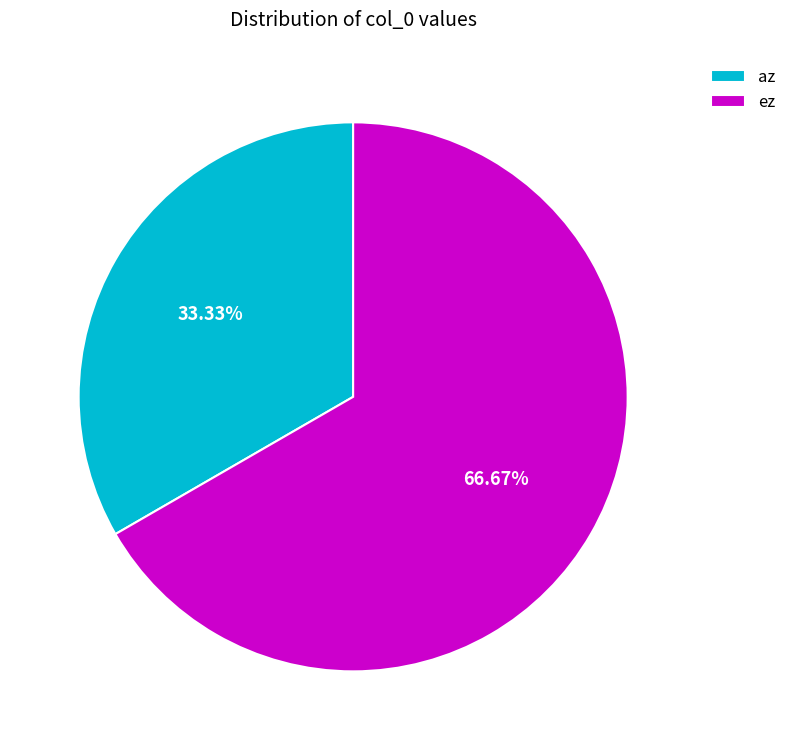

What percentage is the ez slice, to the nearest percent?

67%